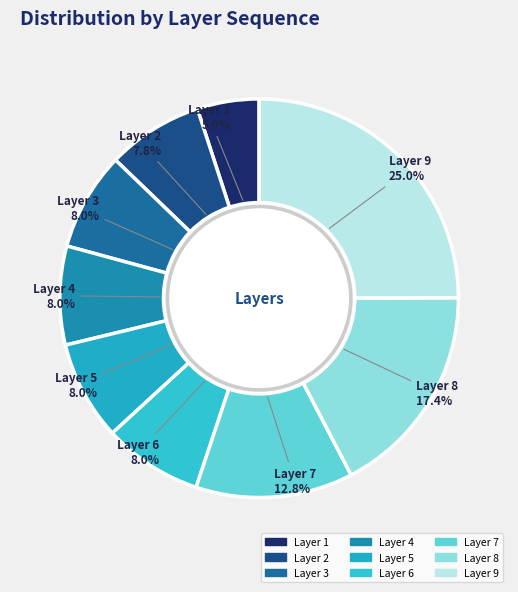

Which category has the smallest portion of the pie?

Layer 1